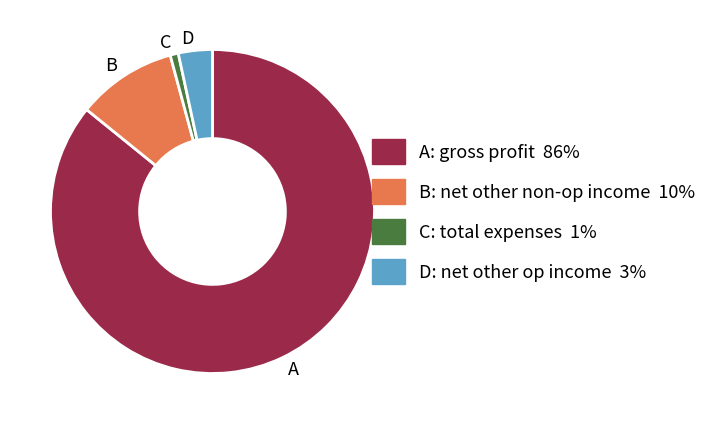

Does C account for over 50% of the chart?

No